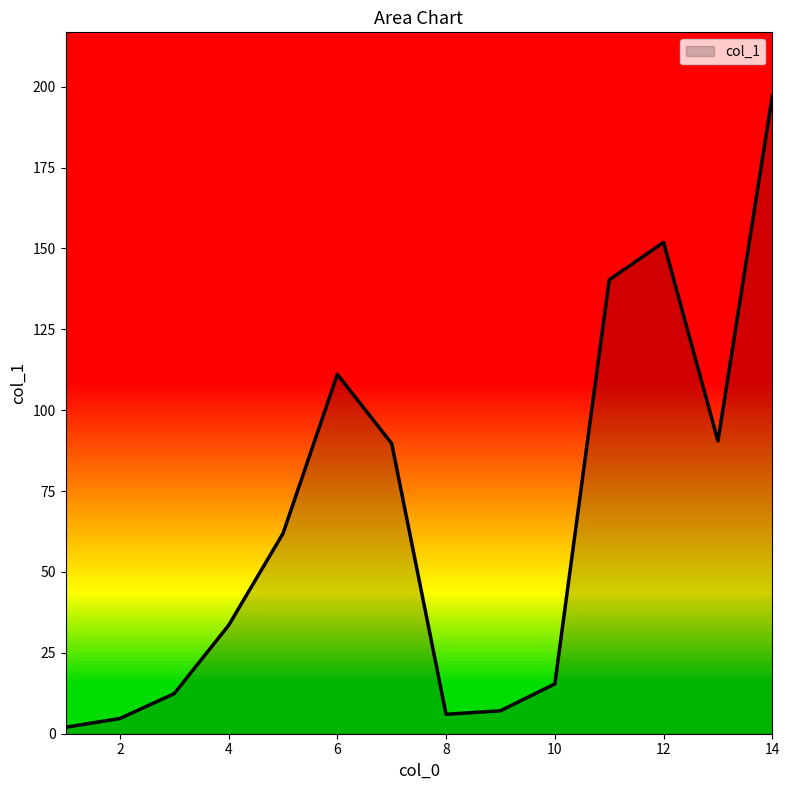

What is the average value?

66.0